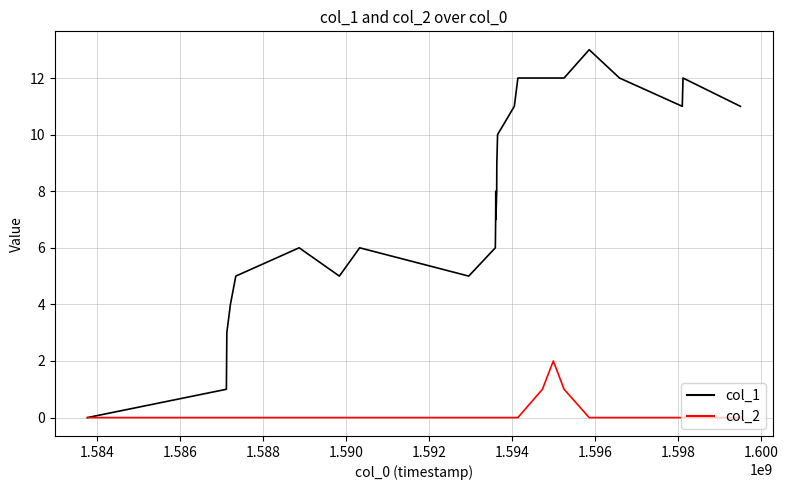

What is the maximum value shown in the chart?

13